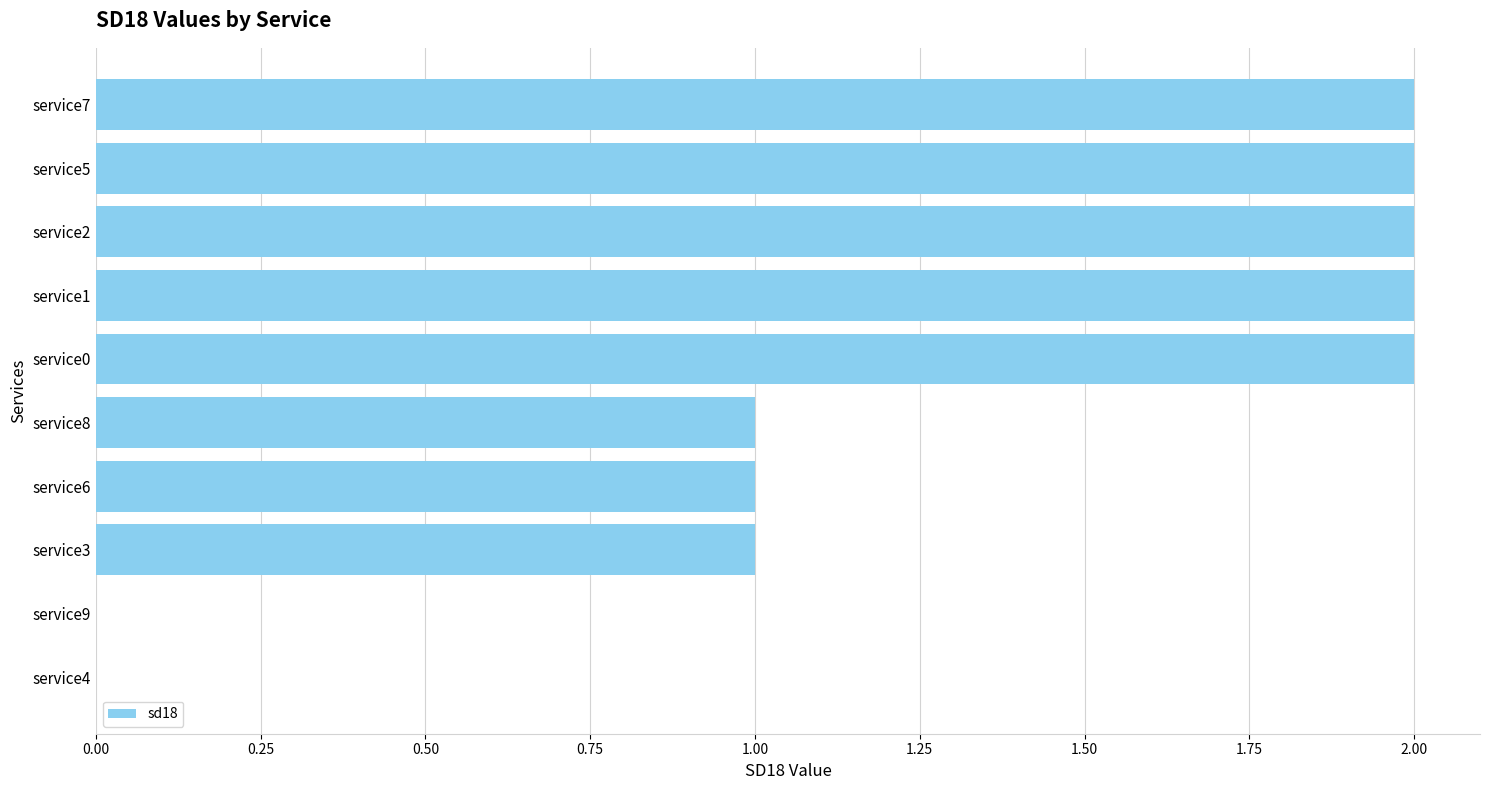

What is the sum of all values?

13